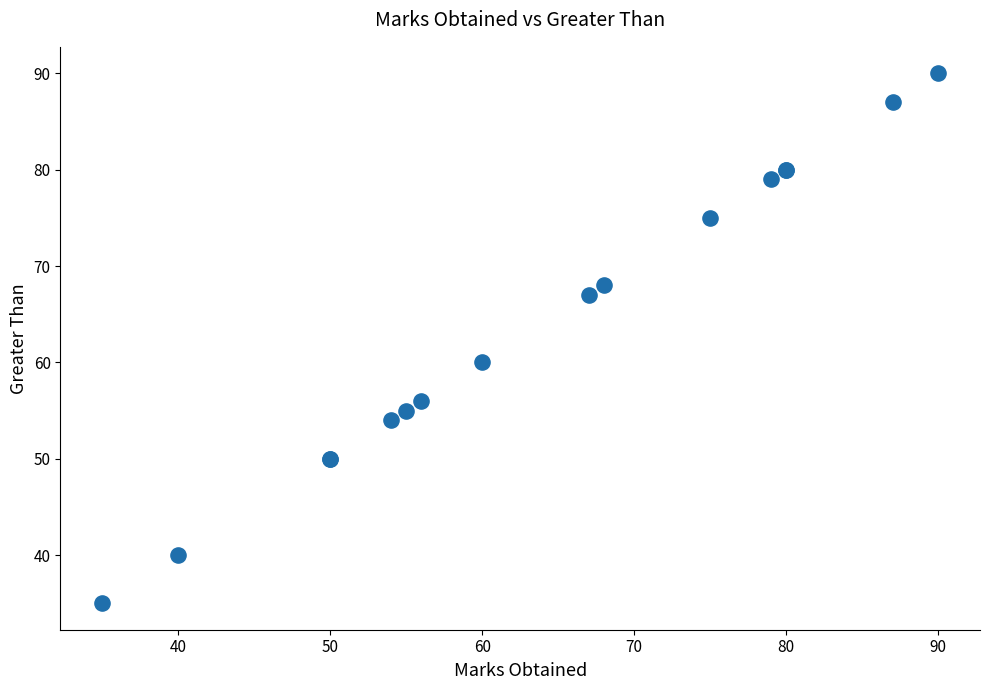

What Y value in the scatter plot is closest to 62?

60